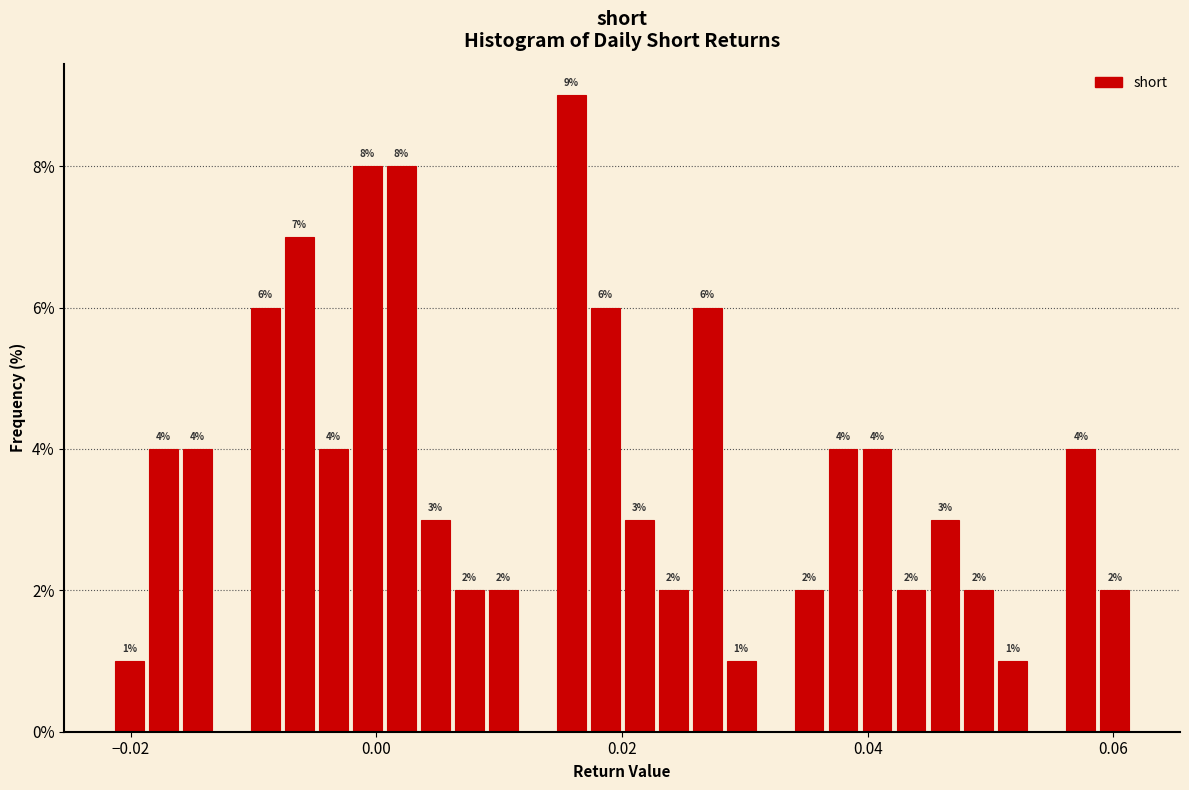

Around what value on the x-axis is the tallest bar? Give the approximate position of its centre, as read against the axis.

0.016